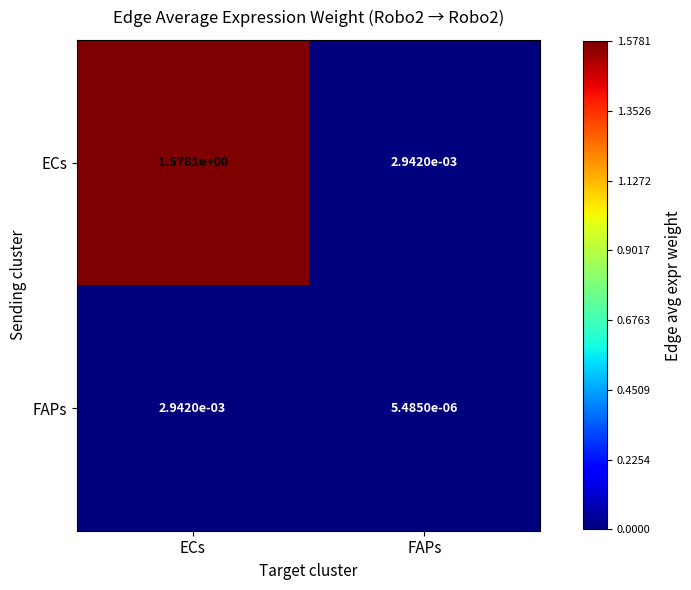

At ECs, list the series in order from largest to smallest.

ECs, FAPs